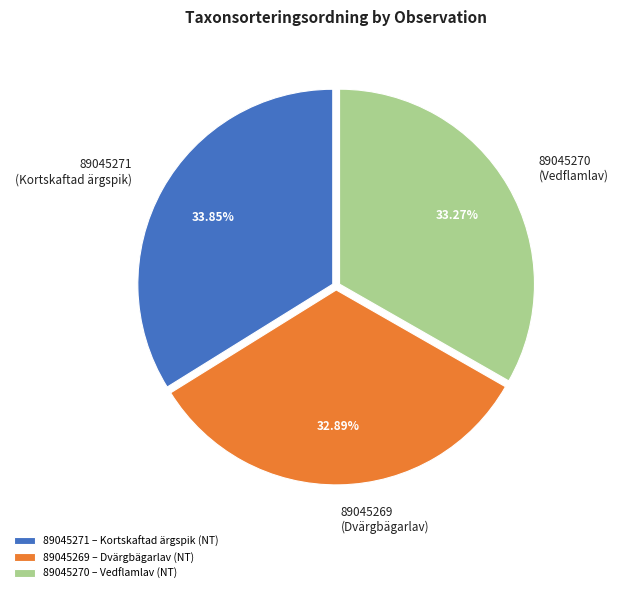

Does 89045271 (Kortskaftad ärgspik) account for over 50% of the chart?

No